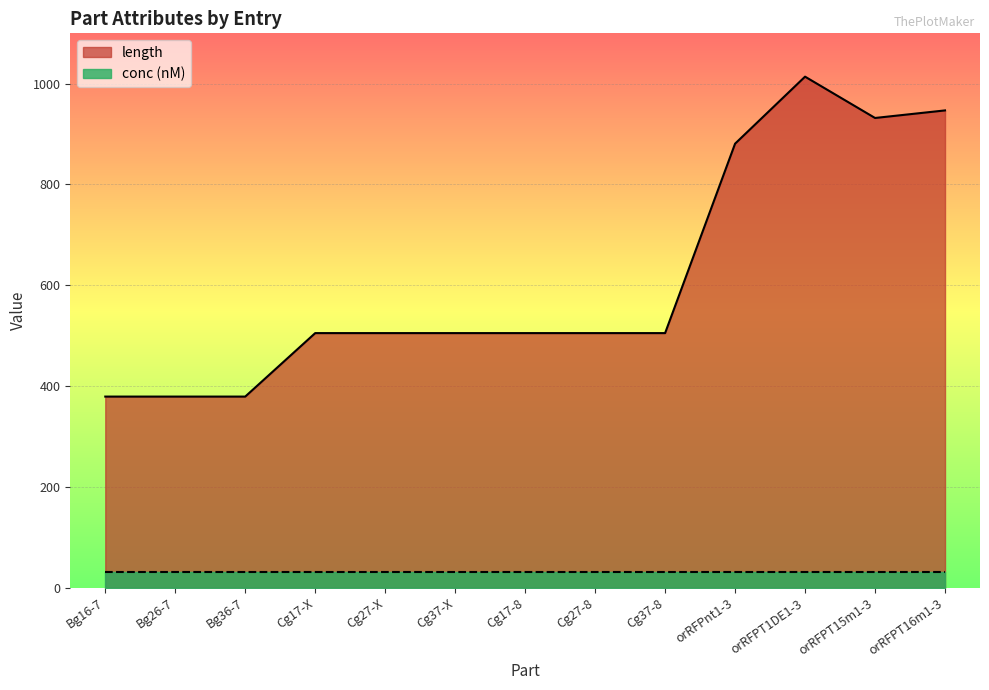

How many points are lower than both their immediate neighbors (excluding endpoints)?

1